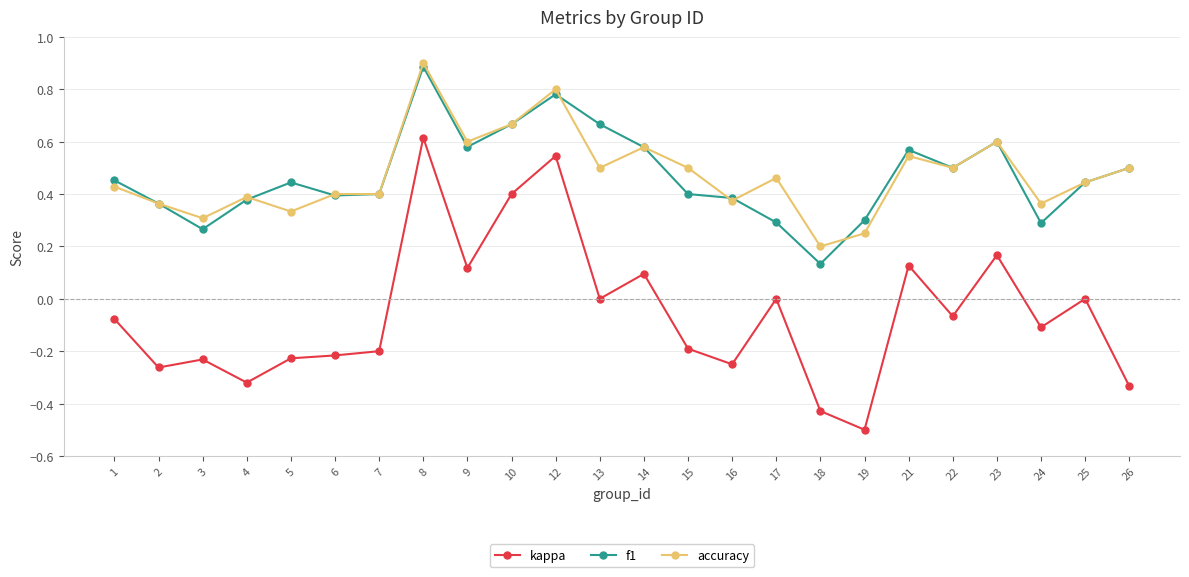

What is the maximum value shown in the chart?

0.9